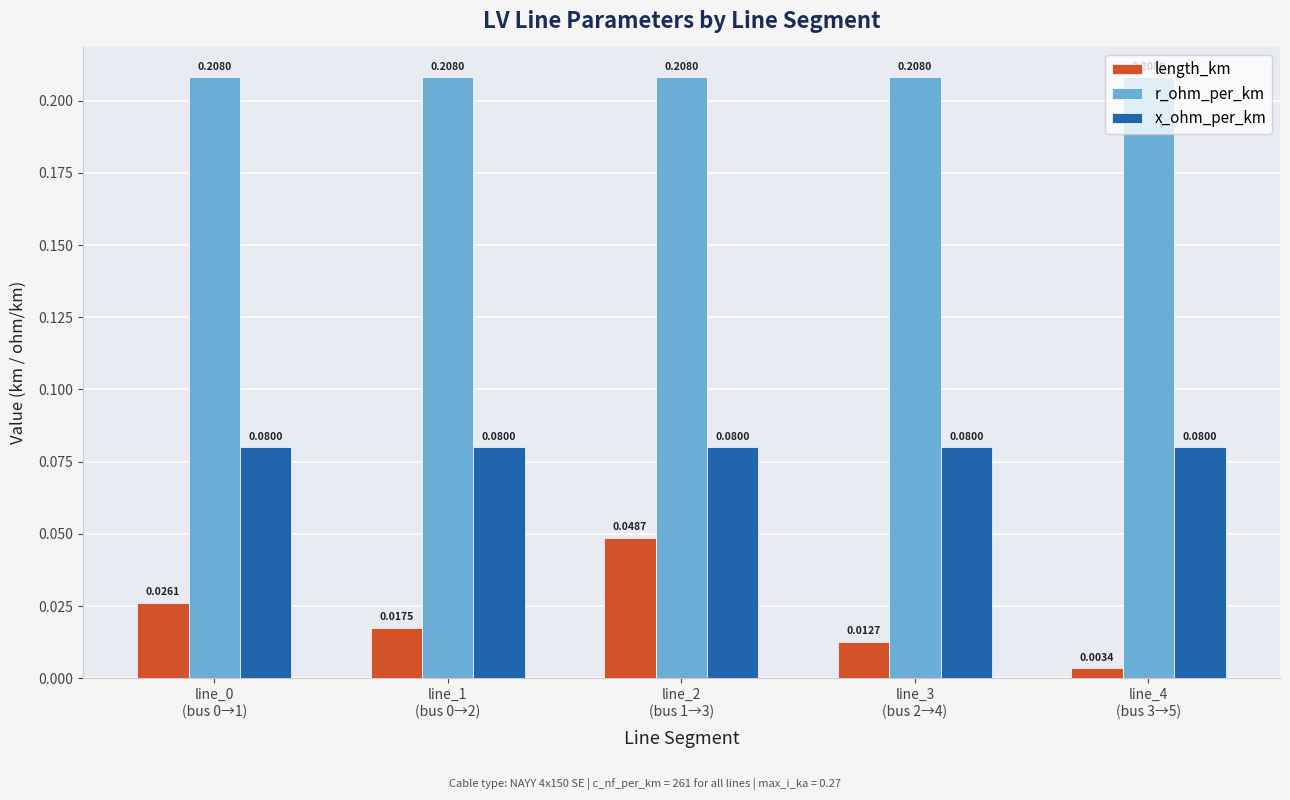

What is the sum of all x_ohm_per_km values?

0.4